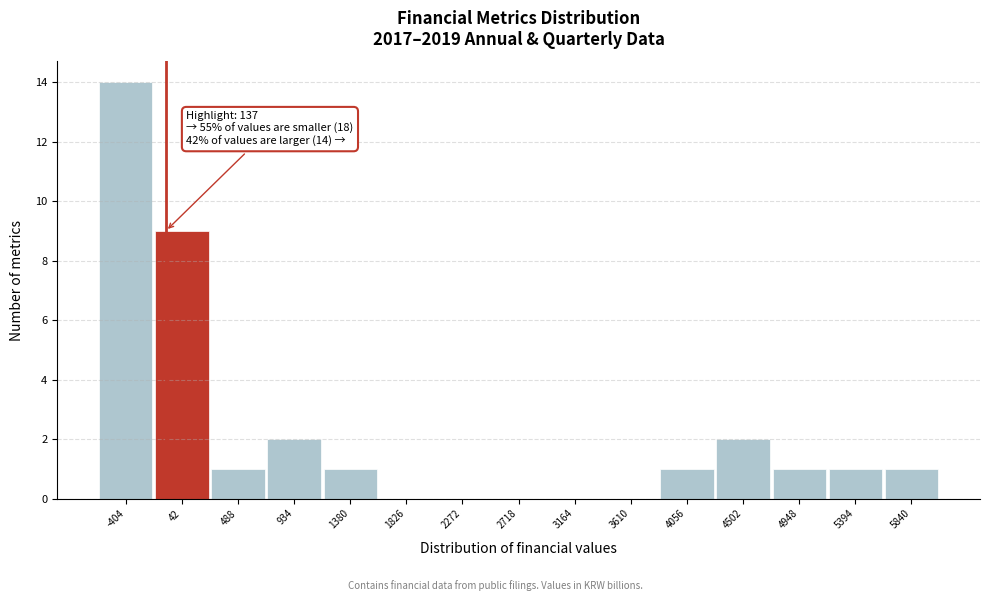

Reading left to right, list all the values displayed in this chart.

-404=14	42=9	488=1	934=2	1380=1	1826=0	2272=0	2718=0	3164=0	3610=0	4056=1	4502=2	4948=1	5394=1	5840=1